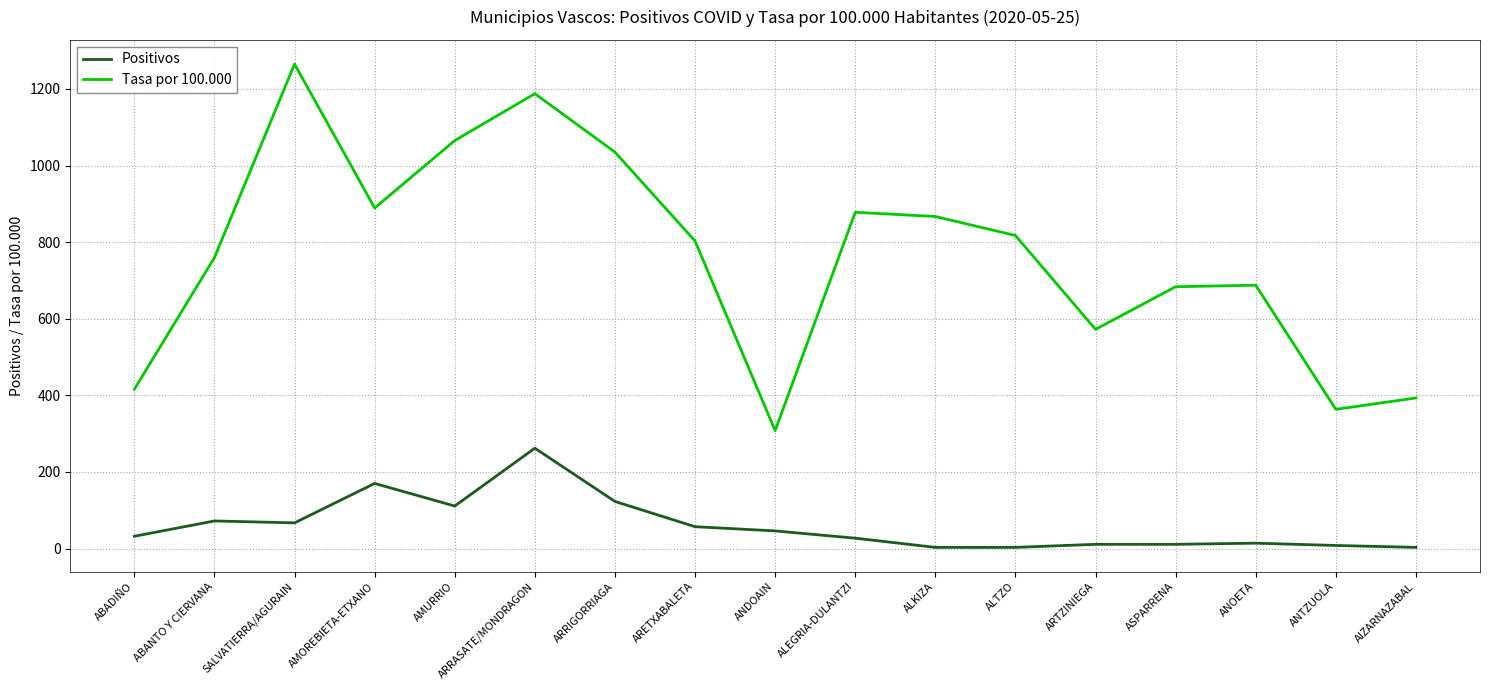

True or false: Tasa por 100.000 has more than 0 points higher than both neighbors.

True